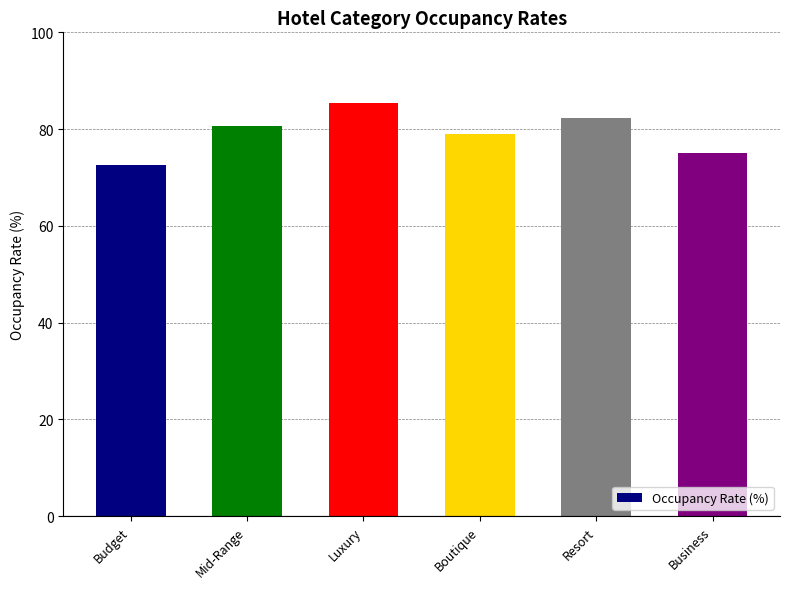

True or false: the data shows 75.0 at Business.

True